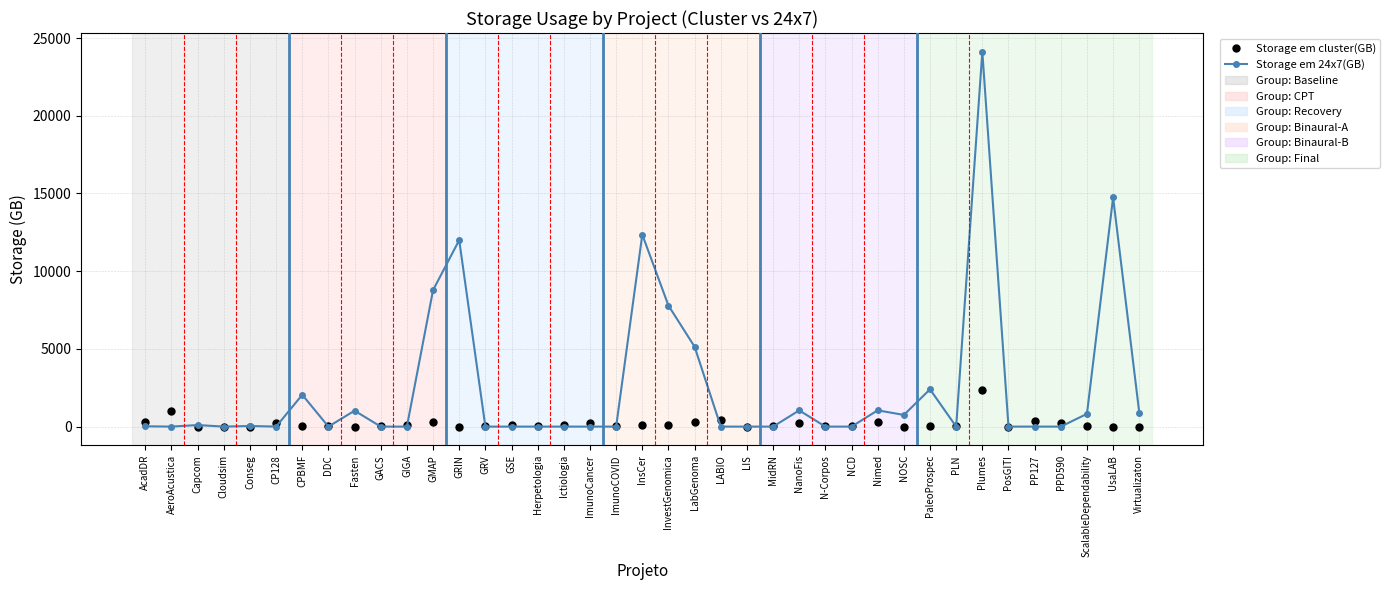

True or false: Storage em cluster(GB) has more than 1 interior local peaks.

True